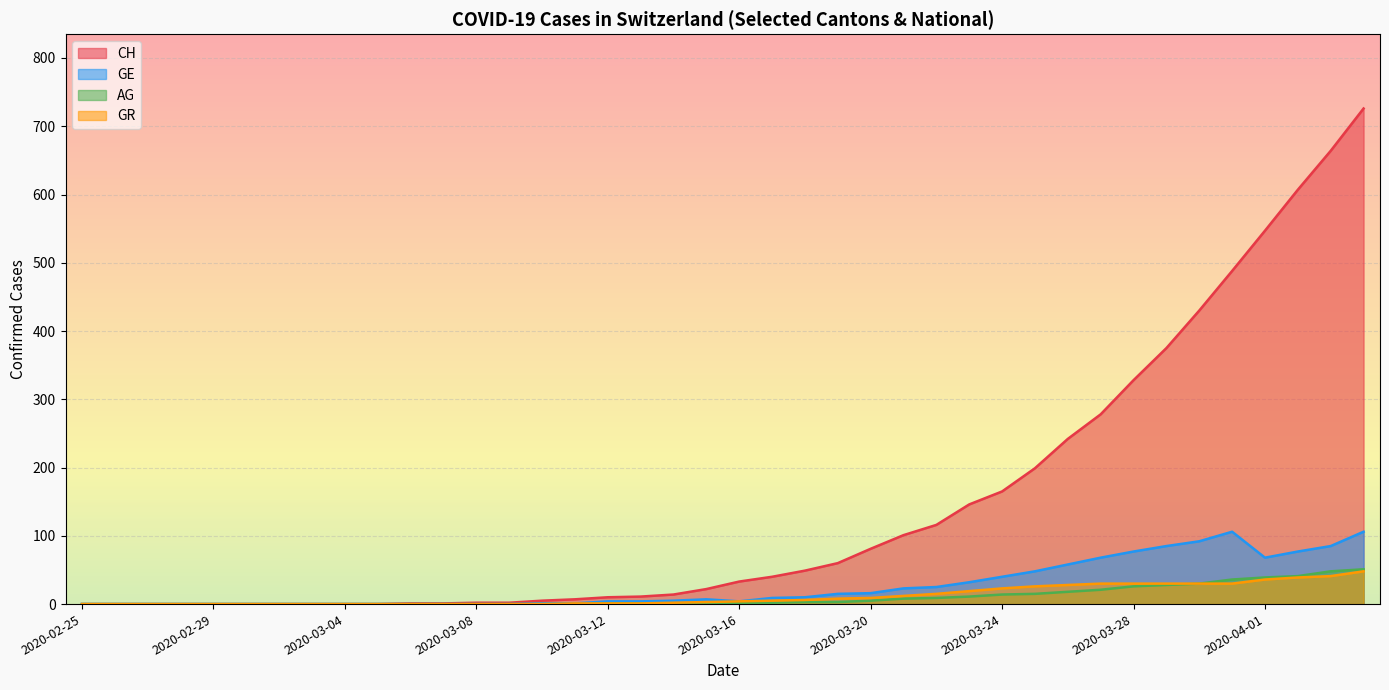

True or false: GE and AG cross at least once.

False